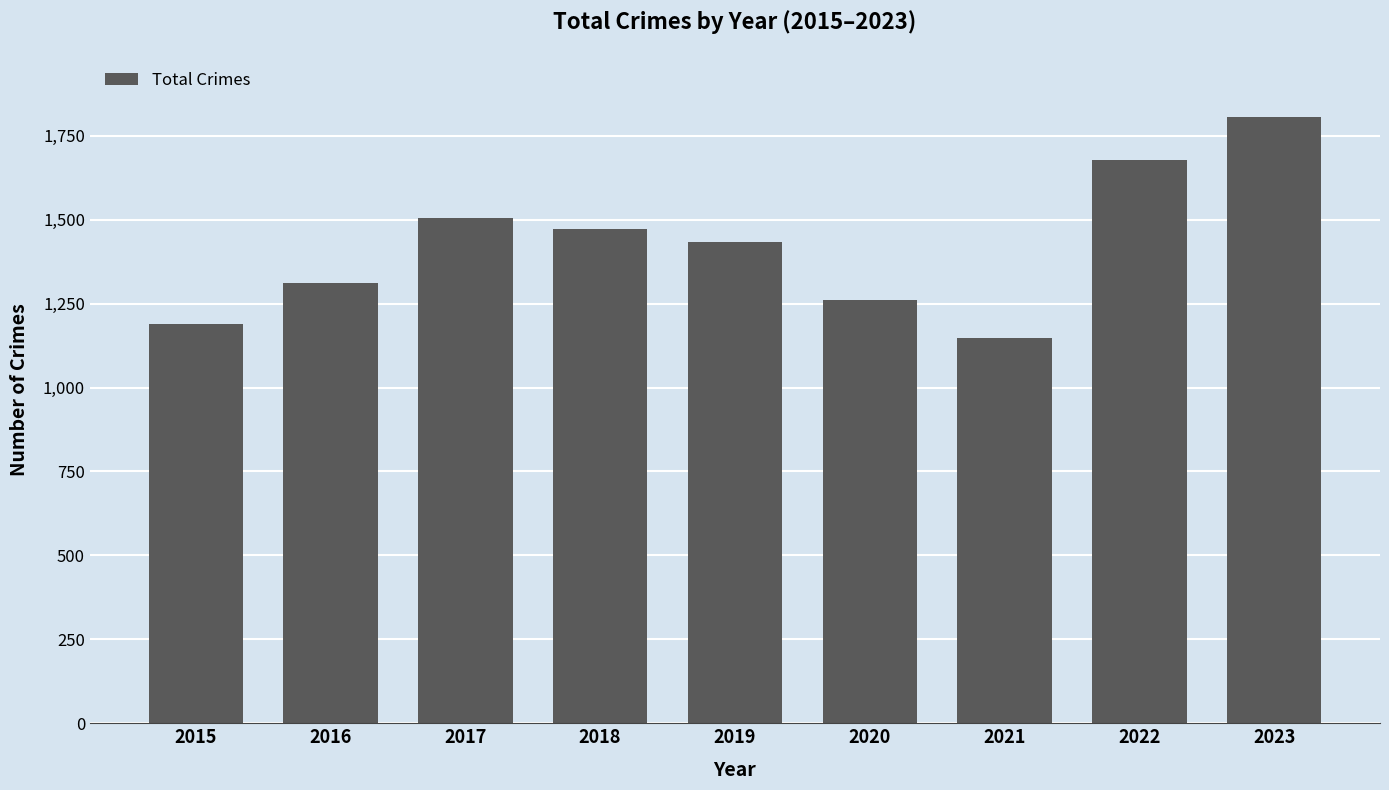

How many data points are less than 1433?

4